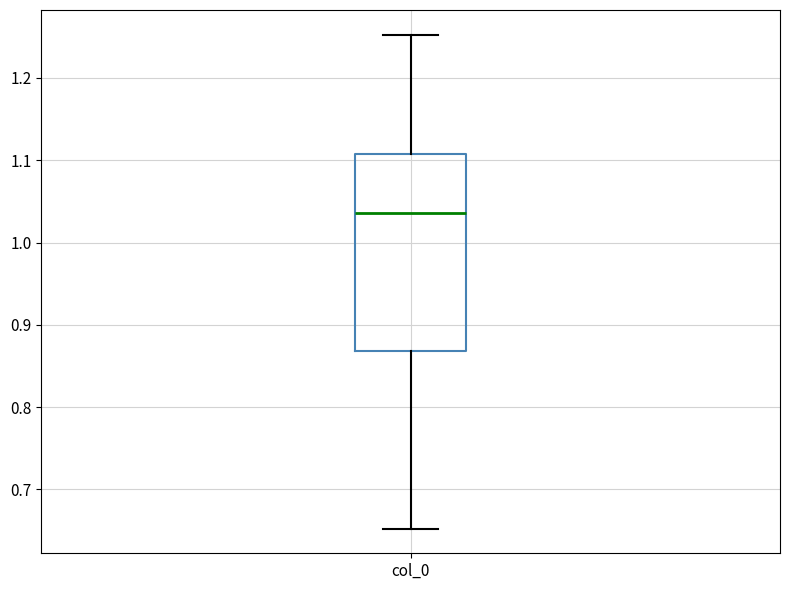

Read this box plot against the y-axis: the position of the median line, the range covered by the box, and the ends of both whiskers. The values are not printed on the chart, so give them approximately, as read against the axis.

median 1.04, box 0.87 to 1.11, whiskers 0.65 to 1.25